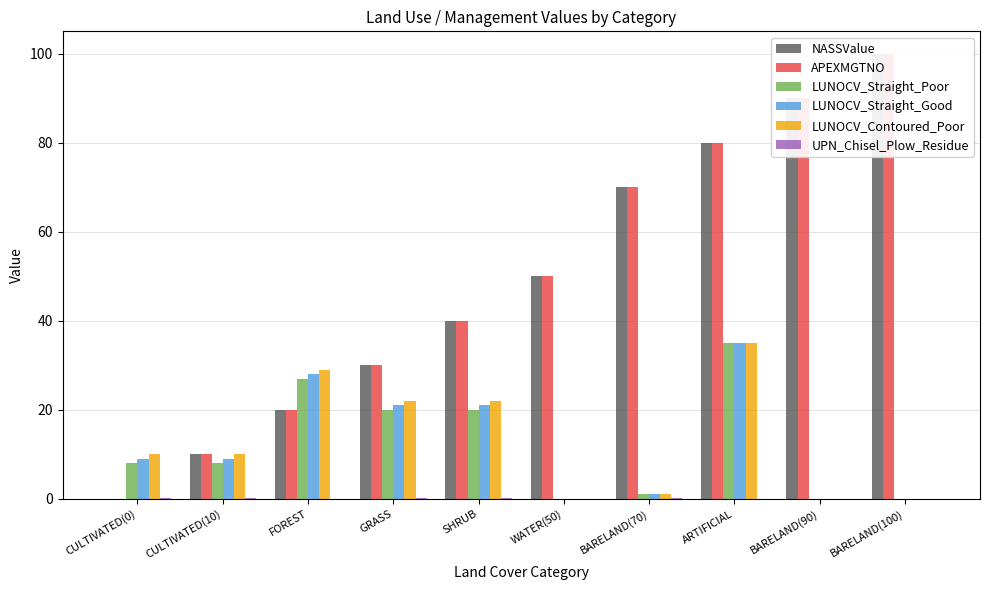

What position from the right is ARTIFICIAL?

3